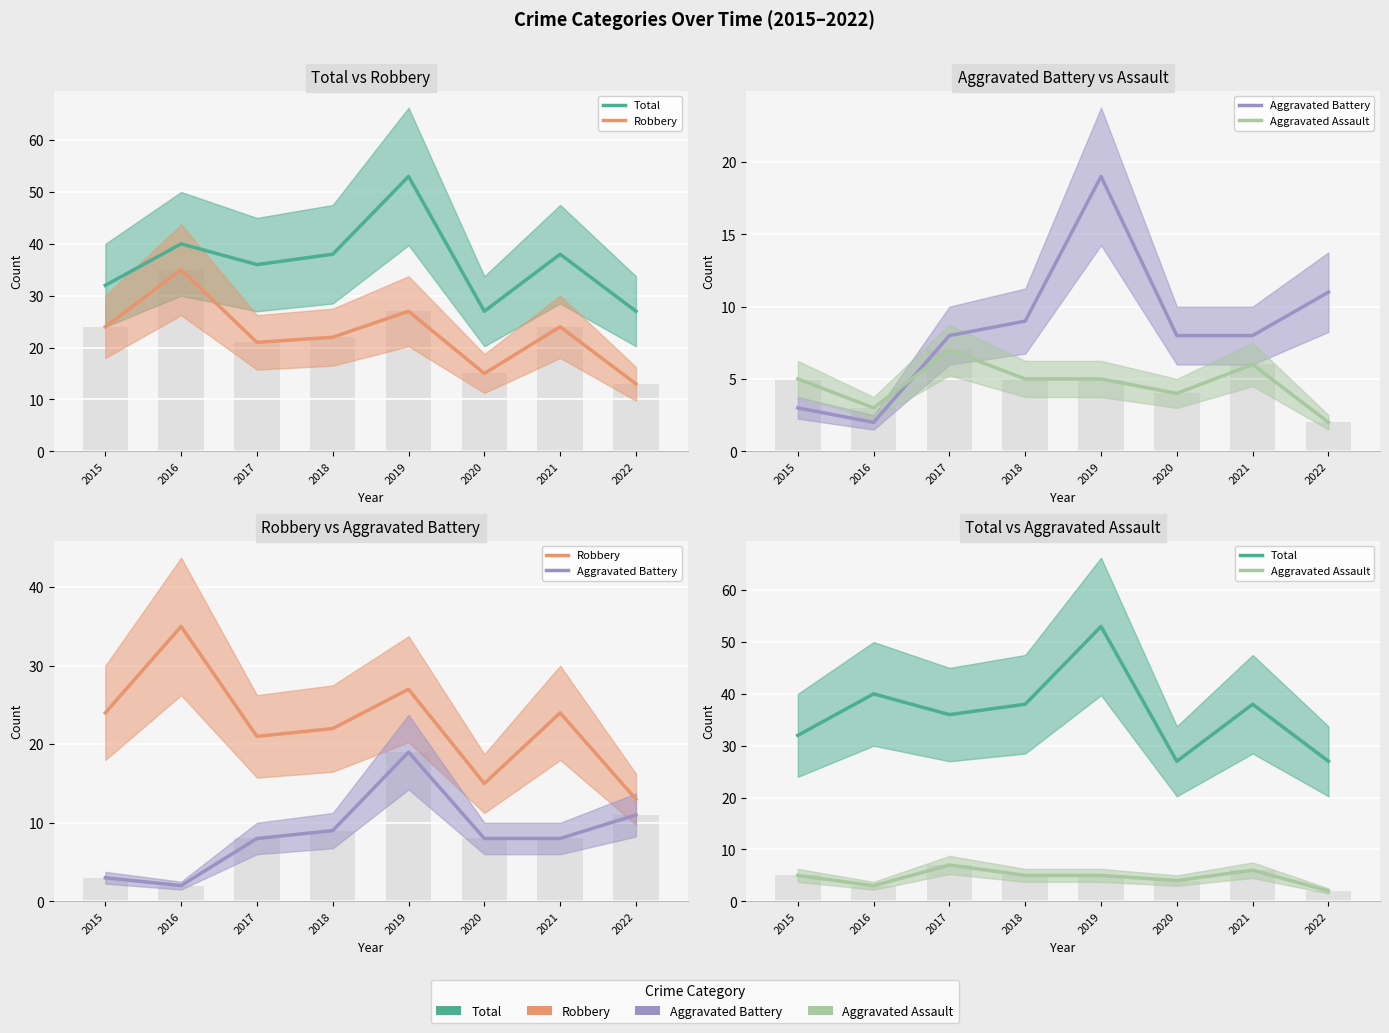

Count the Aggravated Assault values in the range 4 to 6.

5